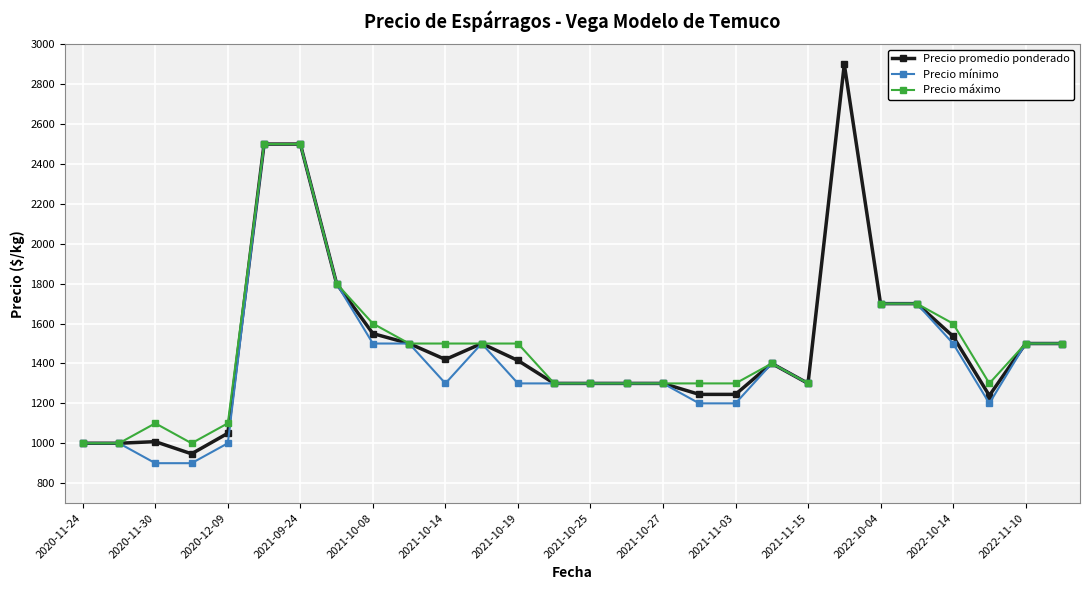

What is the difference between the second highest and second lowest values in the Precio promedio ponderado series?

1500